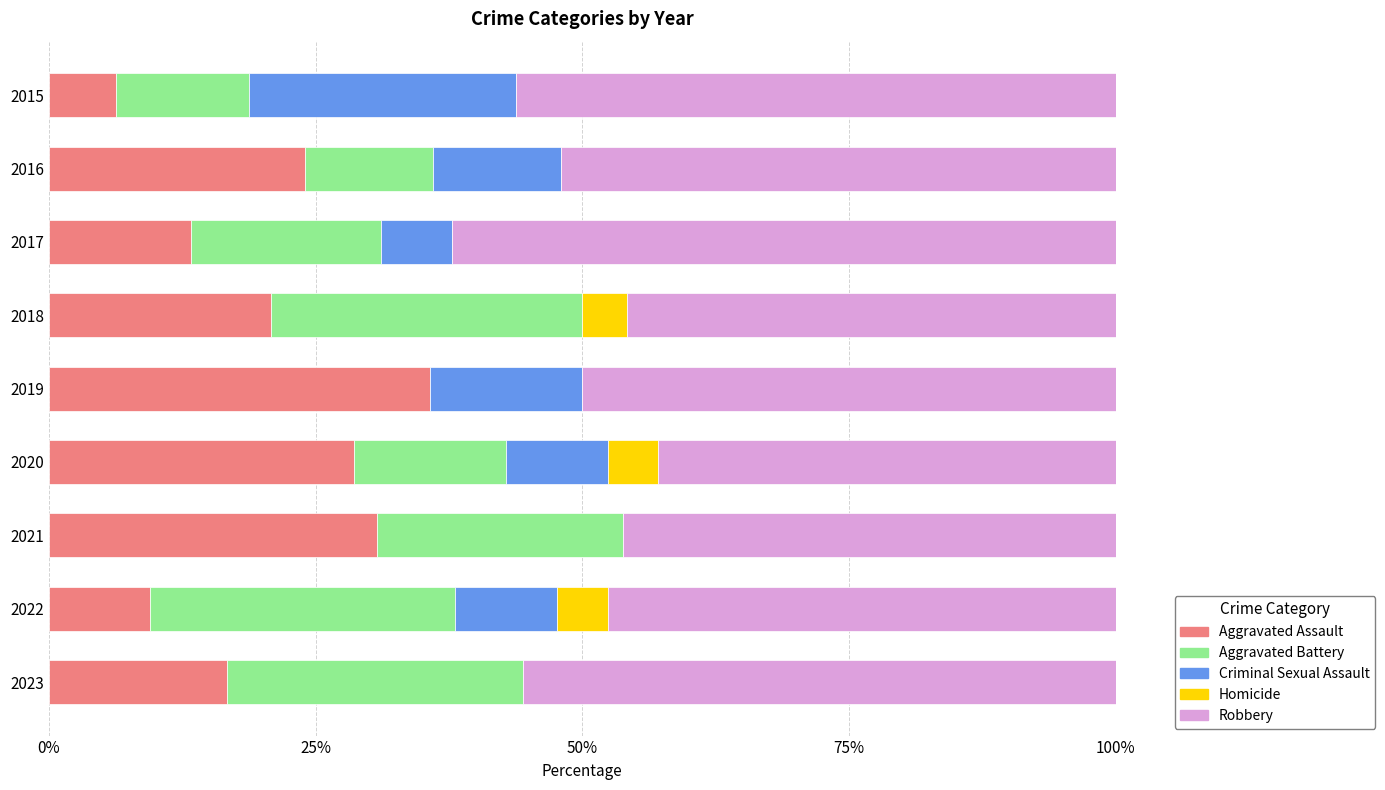

True or false: Aggravated Assault has a value of 13.3 at 2017.

True